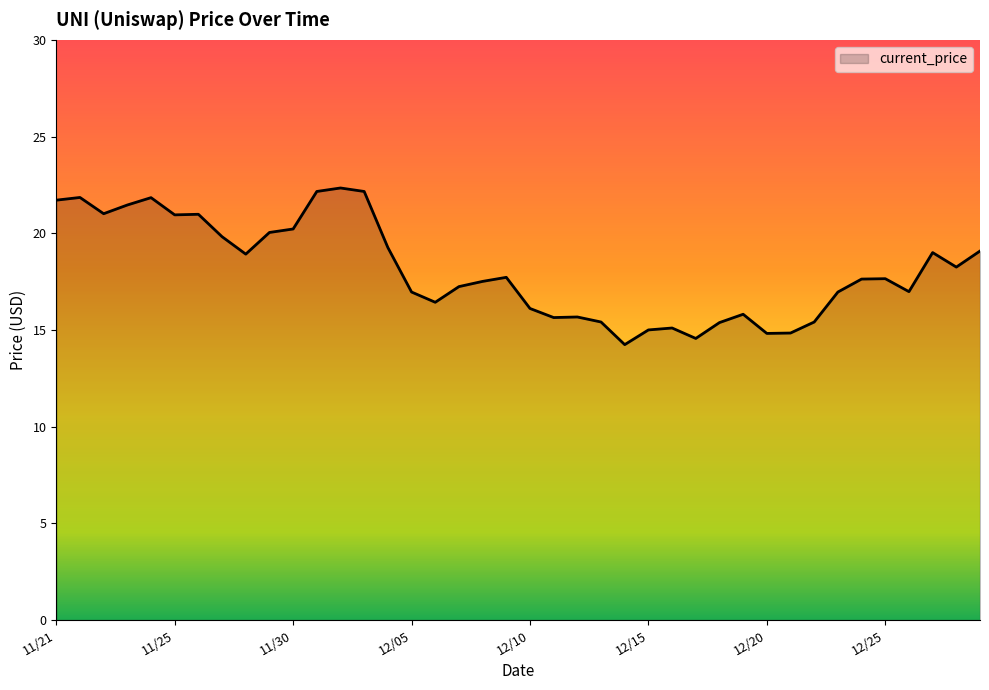

What is the greatest value displayed?

22.3